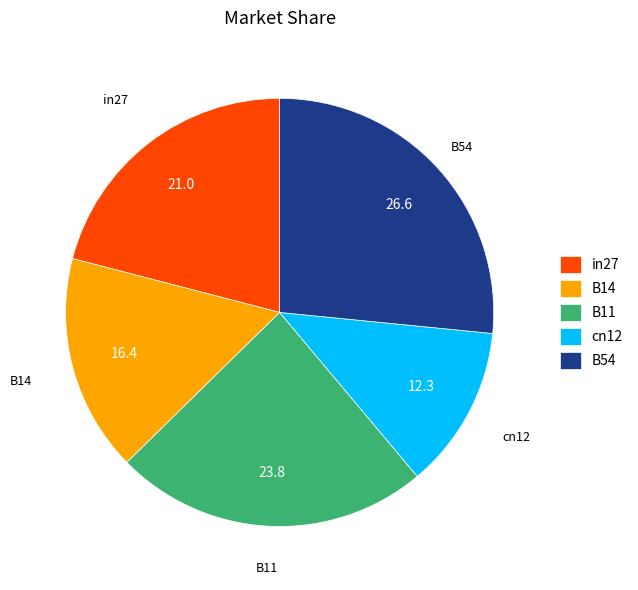

Between B14 and in27, which is larger?

in27